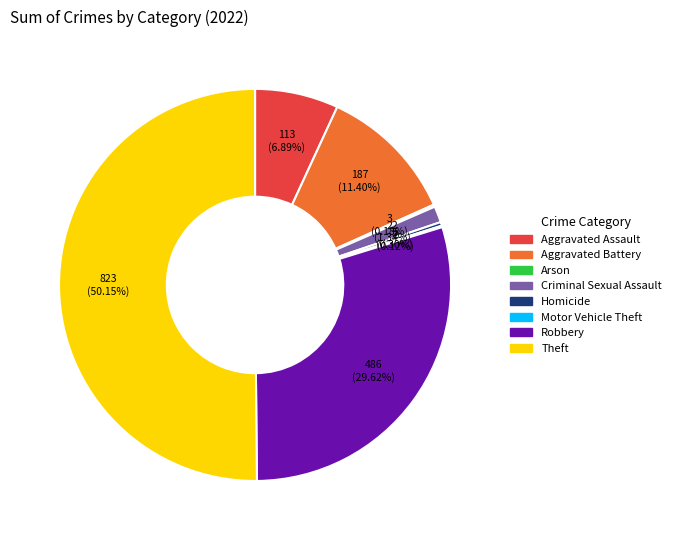

Which slice represents more than half of the pie?

Theft